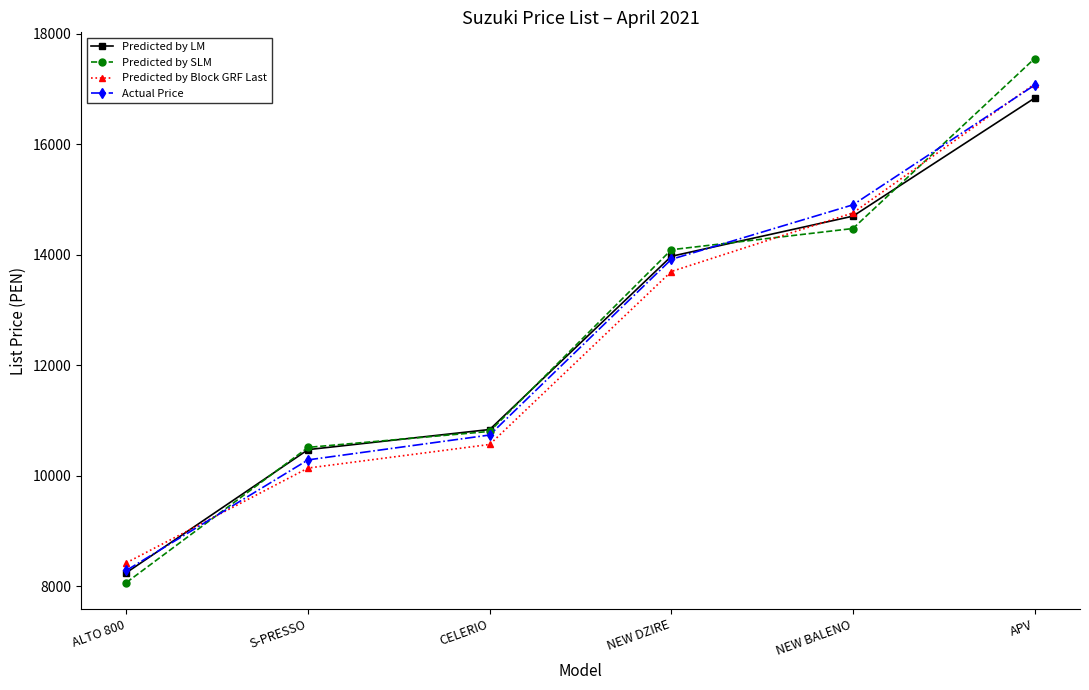

The Predicted by SLM series shows 17335.0 at CELERIO. True or false?

False